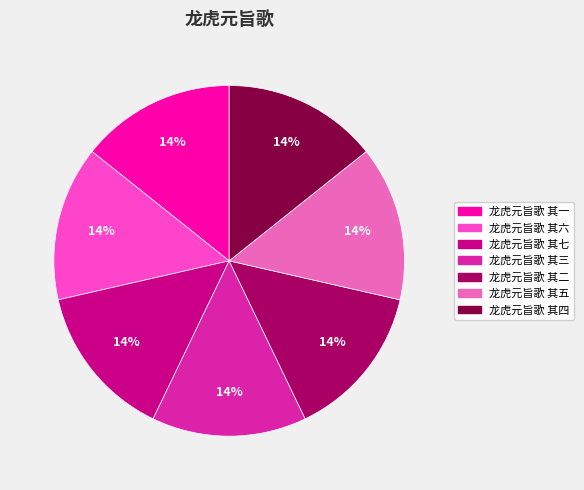

How many segments does this pie chart have?

7